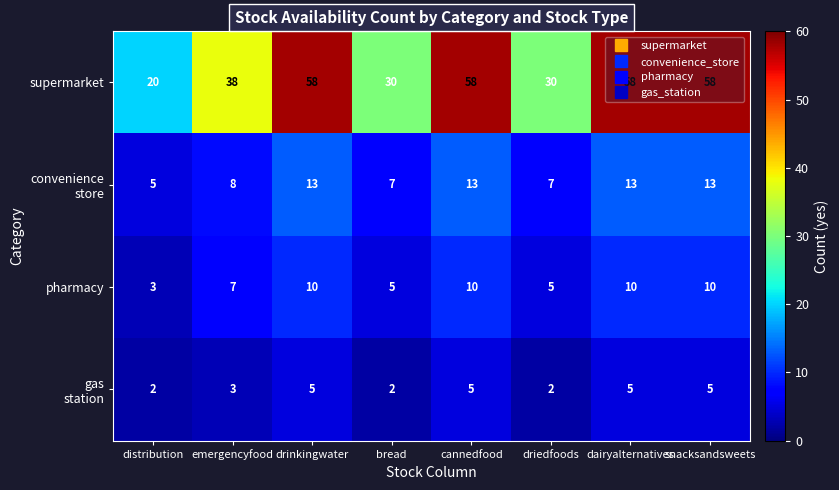

At how many categories does at least one series exceed 47?

4